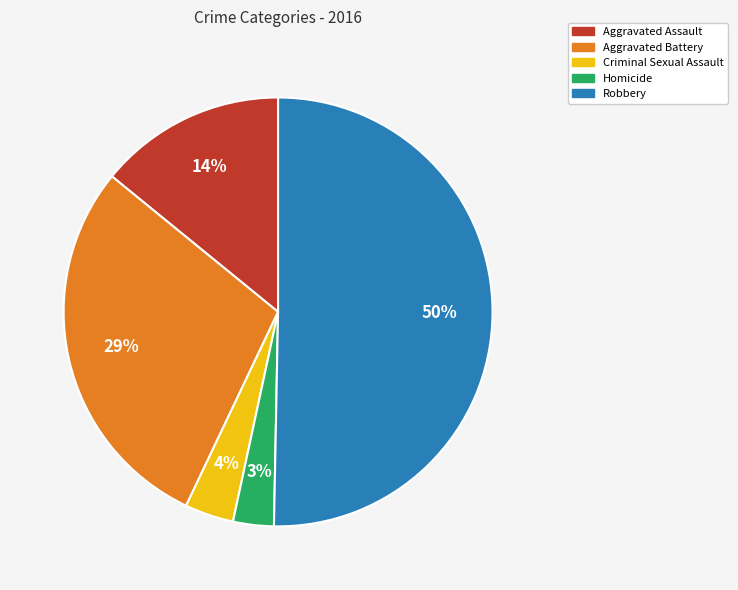

Is the sum of Aggravated Assault and Criminal Sexual Assault greater than half?

No